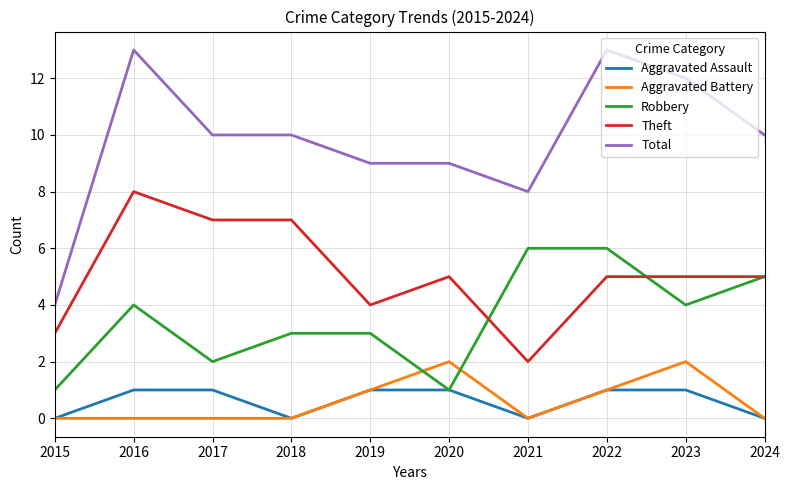

Is the value of Total at 2019 greater than the value of Aggravated Battery at 2016?

Yes